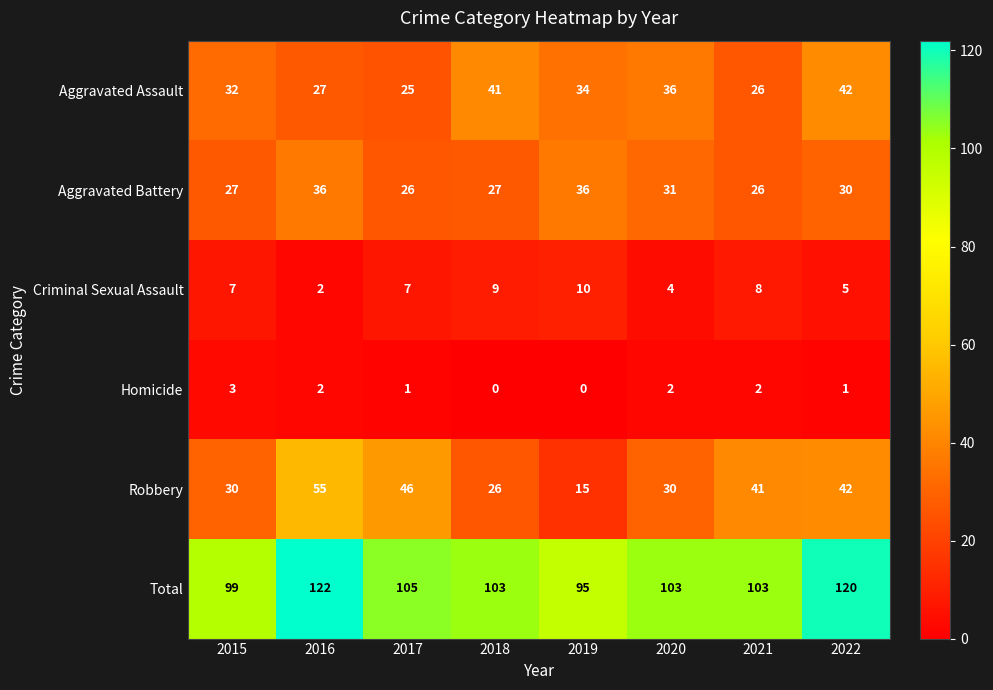

What is the difference between the second highest and second lowest values in the Aggravated Battery series?

10